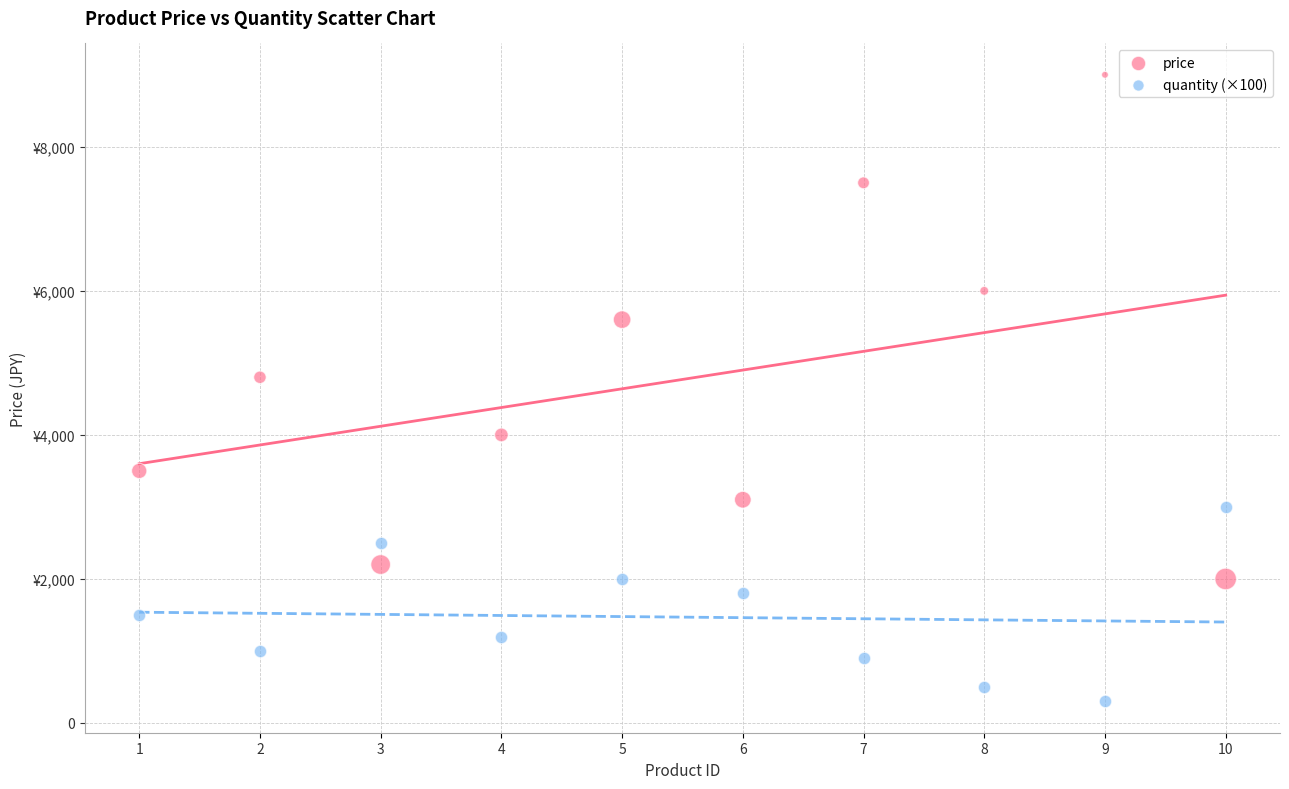

Which series contains the lowest Y value?

quantity (×100)